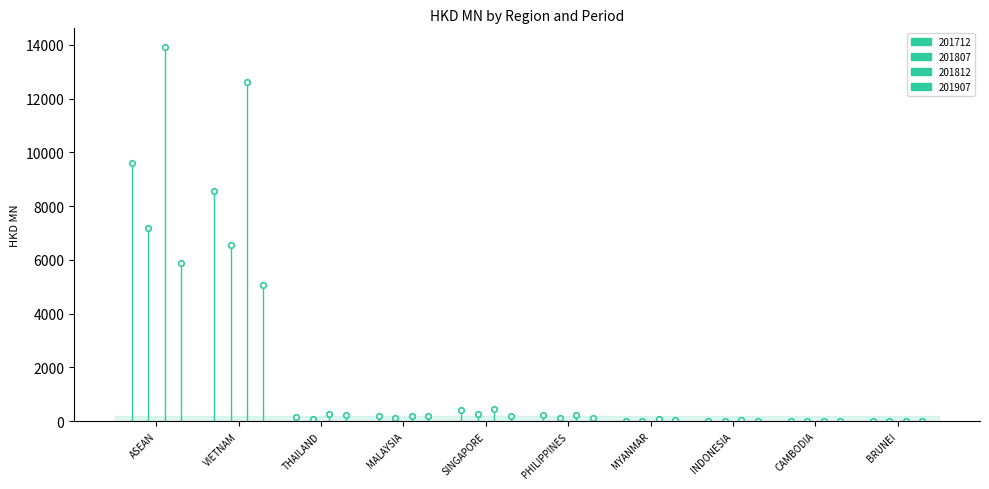

Reading left to right, transcribe all the data shown in this chart.

201712: 9599.0	8562.0	161.1	182.8	420.4	232.3	1.5	18.8	15.1	4.9
201807: 7187.6	6569.1	84.0	115.3	260.1	128.7	3.6	15.9	8.9	1.5
201812: 13915.3	12627.3	285.5	202.8	455.4	219.0	80.1	26.6	14.3	2.6
201907: 5883.6	5076.5	227.7	206.6	177.6	114.8	49.9	19.7	9.3	1.5